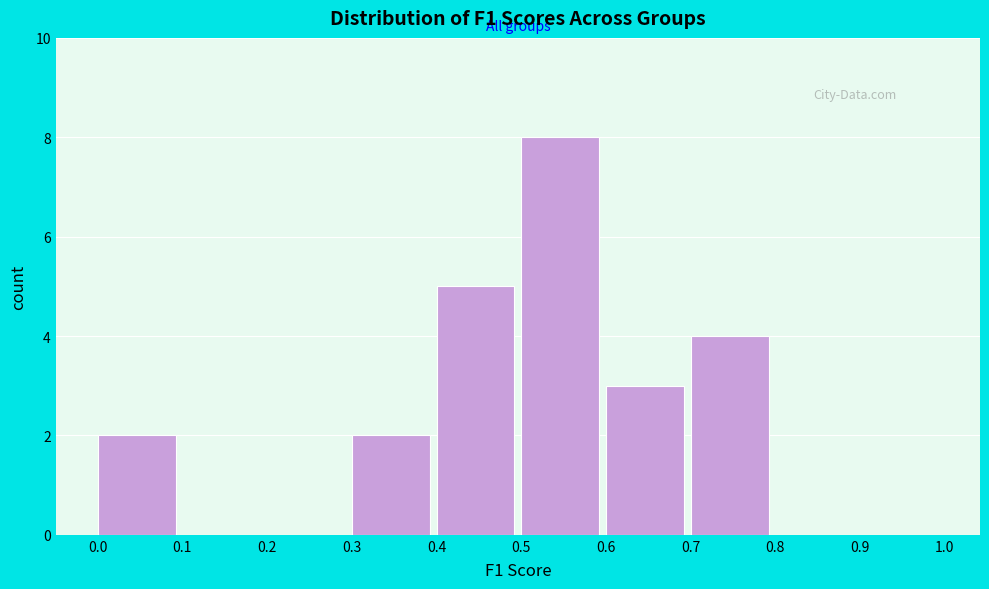

Reading left to right, transcribe this chart: for each bar, give the range it covers on the x-axis and its height. The values are not printed on the chart, so give them approximately, as read against the axis.

0.0 to 0.1: 2
0.1 to 0.2: 0
0.2 to 0.3: 0
0.3 to 0.4: 2
0.4 to 0.5: 5
0.5 to 0.6: 8
0.6 to 0.7: 3
0.7 to 0.8: 4
0.8 to 0.9: 0
0.9 to 1.0: 0